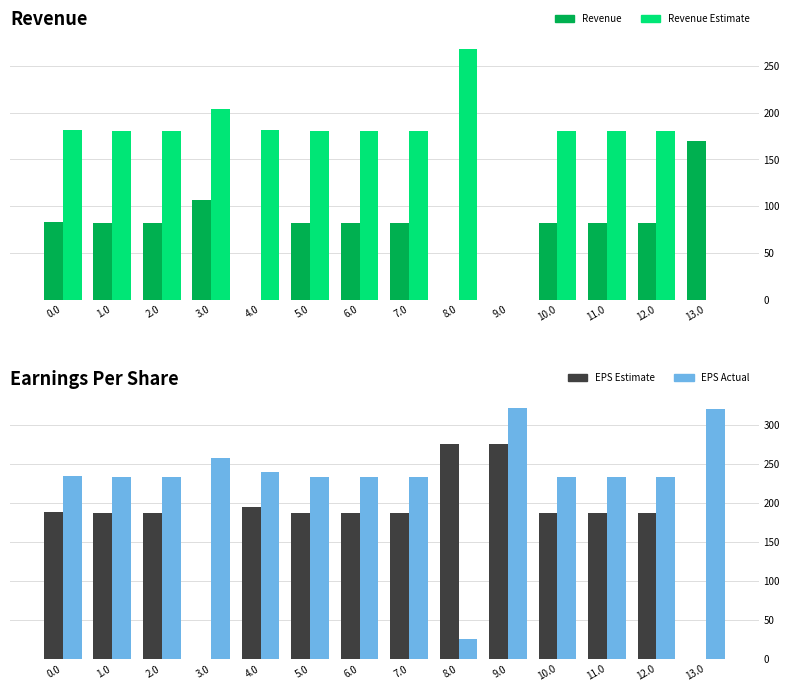

What is the highest value of the EPS Actual series?

321.4